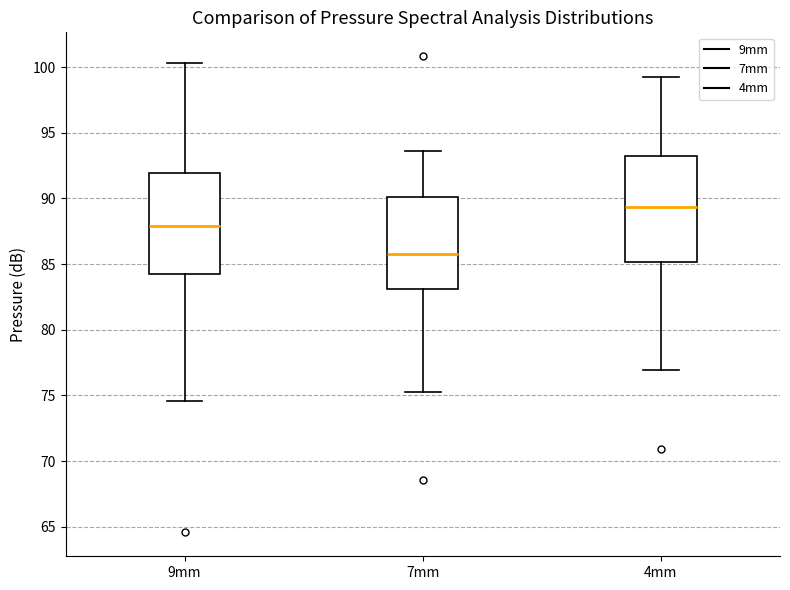

Reading left to right, transcribe this box plot: for each box, give where its median line is, the range the box spans, and where its two whiskers end, as read against the y-axis. The values are not printed on the chart, so give them approximately, as read against the axis.

9mm: median 88.0, box 84.0 to 92.0, whiskers 74.5 to 100.5
7mm: median 86.0, box 83.0 to 90.0, whiskers 75.0 to 93.5
4mm: median 89.5, box 85.0 to 93.0, whiskers 77.0 to 99.5